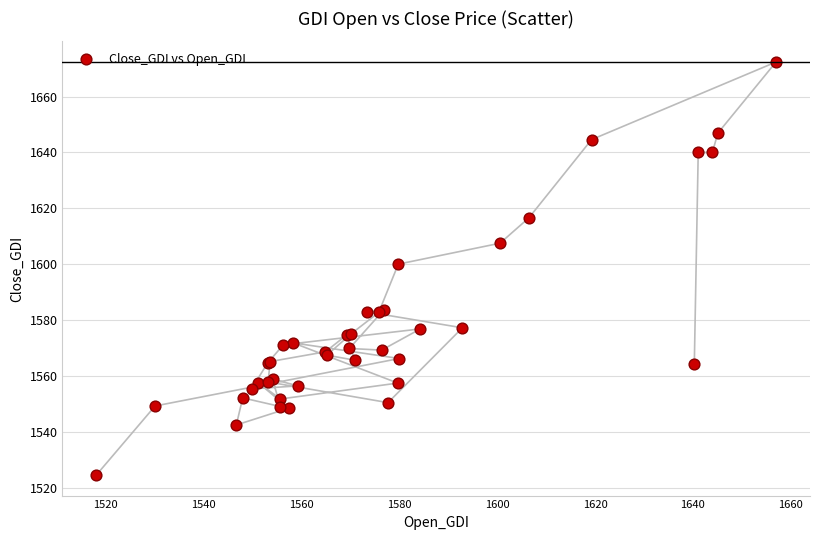

What Y value in the scatter plot is closest to 1598?

1600.0